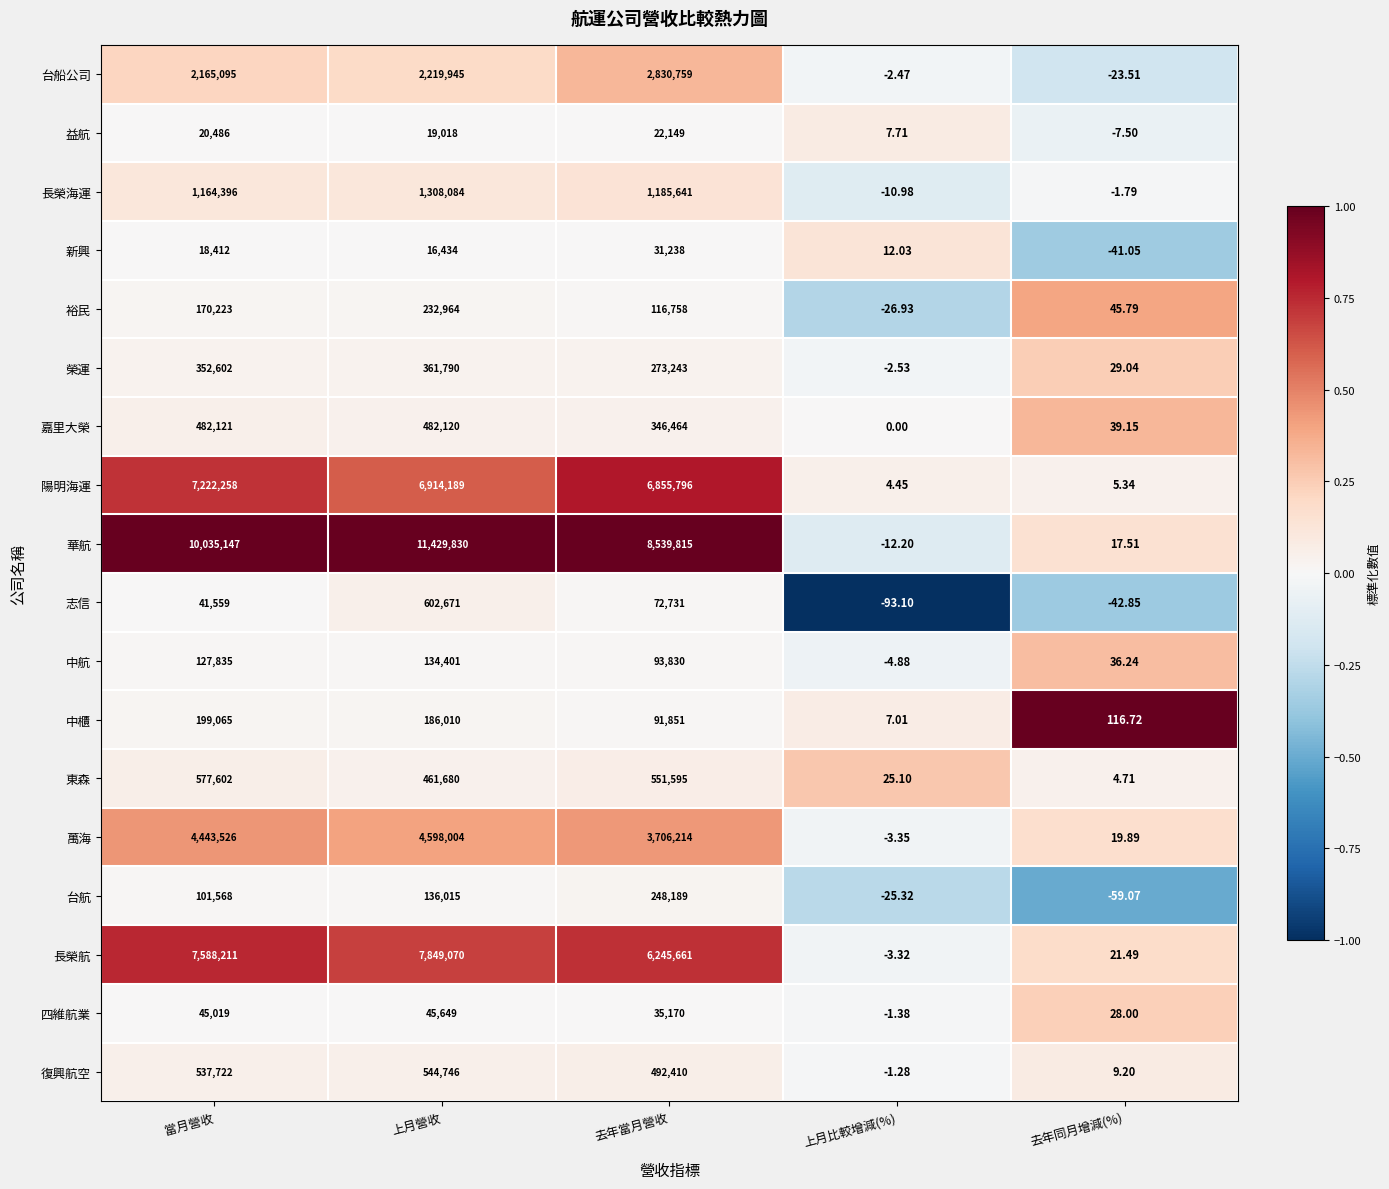

At how many categories does at least one series exceed 0?

5